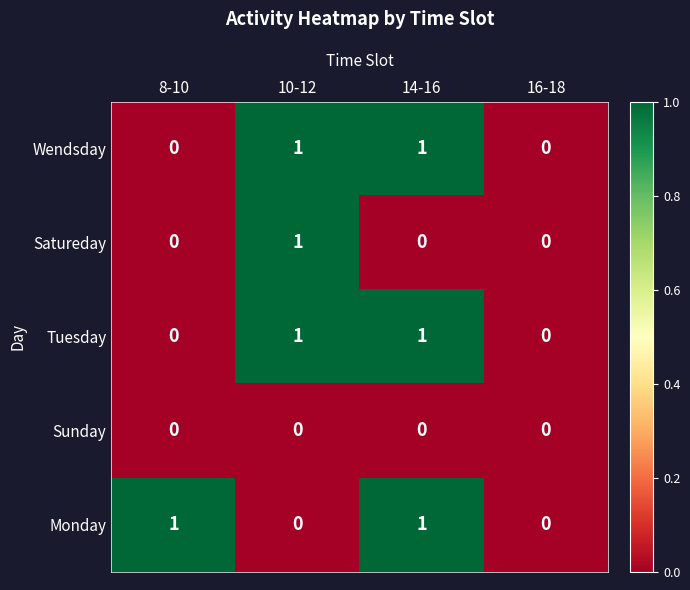

Count the Monday values in the range 0 to 1.

4